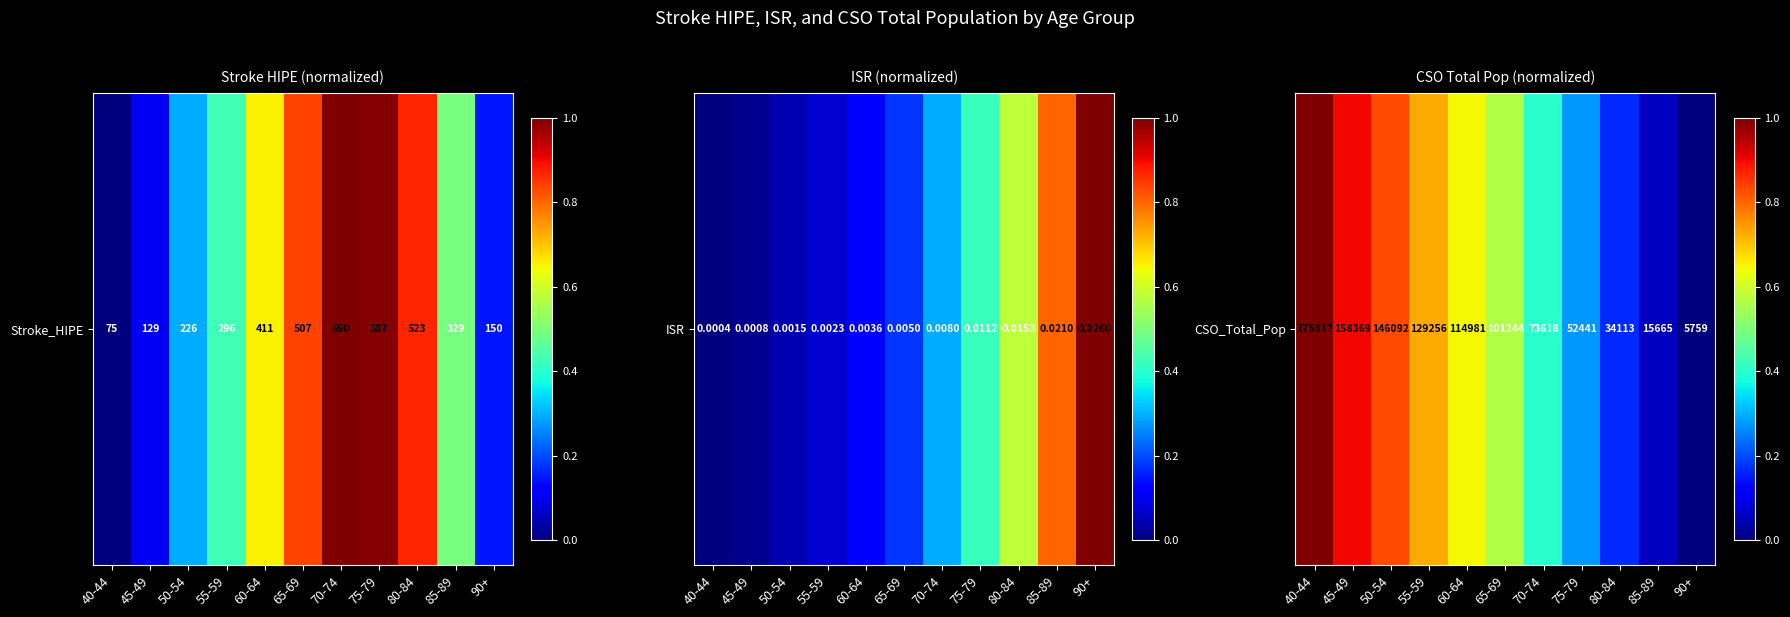

What is the approximate value at 65-69?

0.6